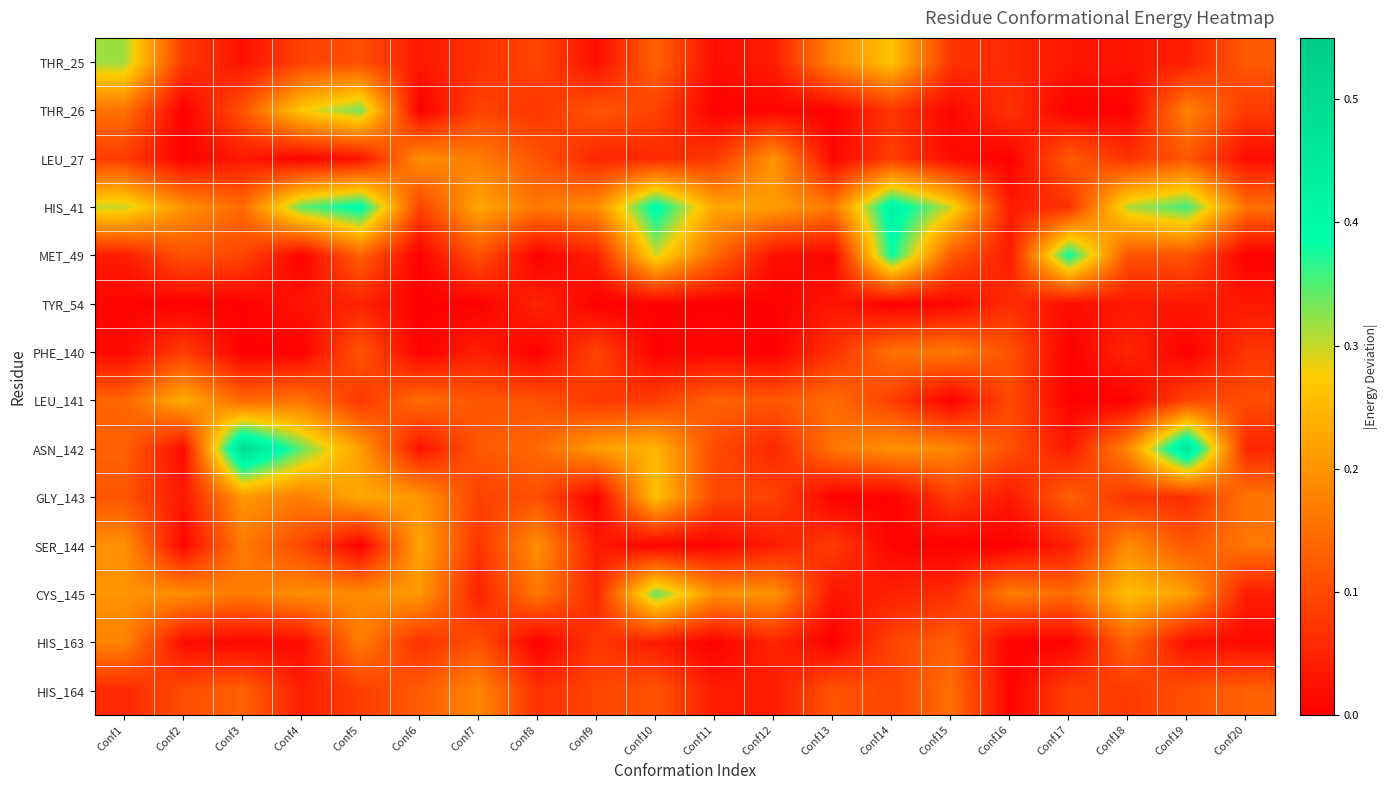

What is the spread (max minus min) of values at Conf3?

0.5